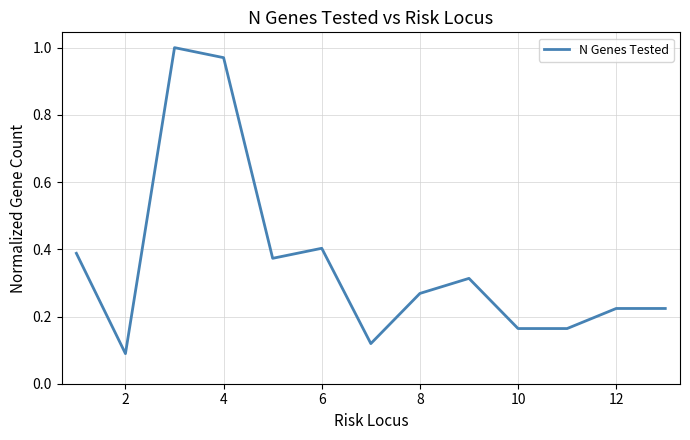

Is this an area chart (filled region under the line)?

No